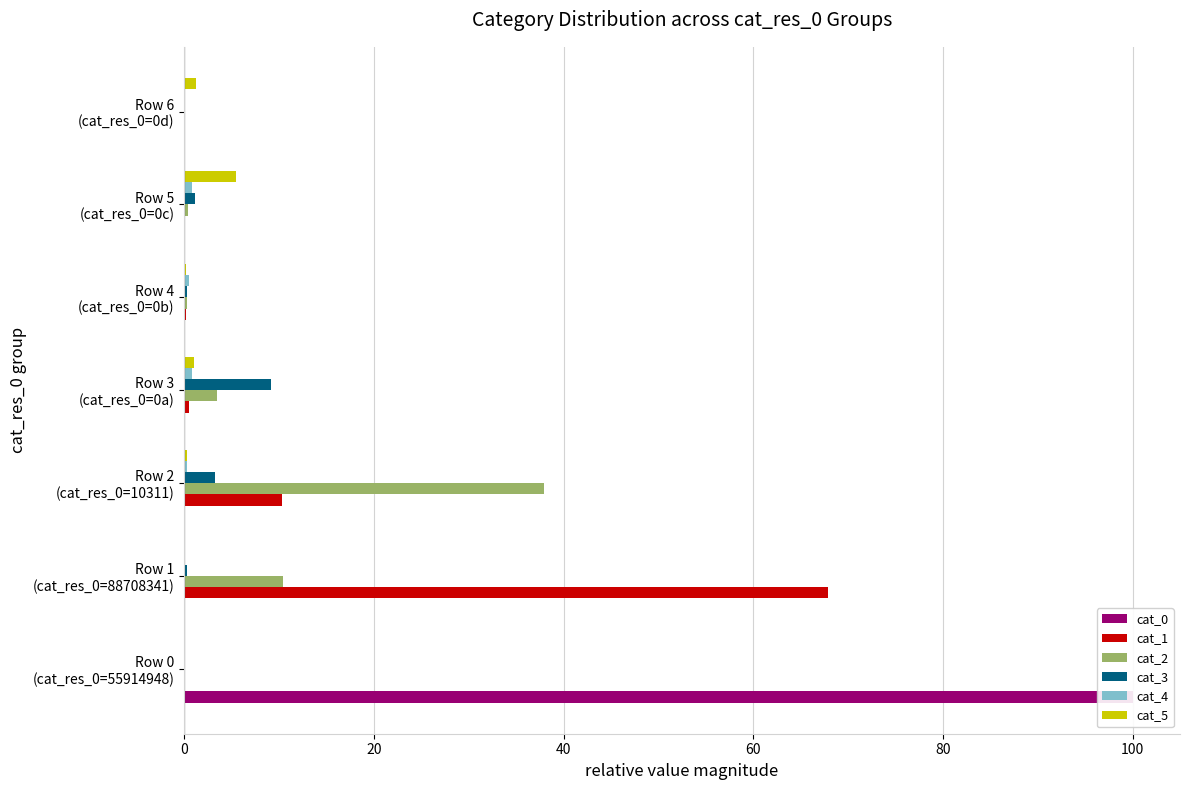

Rank the series at Row 5 (cat_res_0=0c) from highest to lowest value.

cat_5, cat_3, cat_4, cat_2, cat_1, cat_0